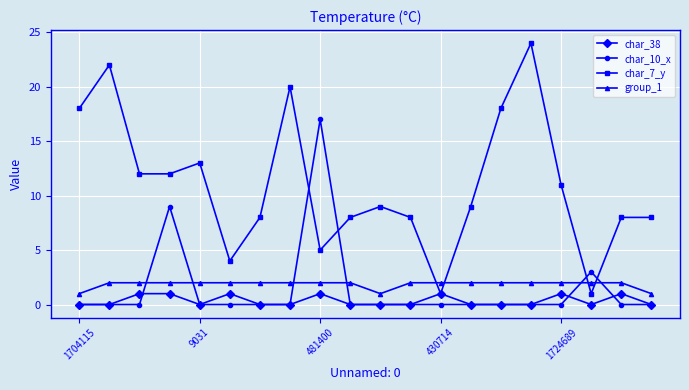

What is the maximum value shown in the chart?

24